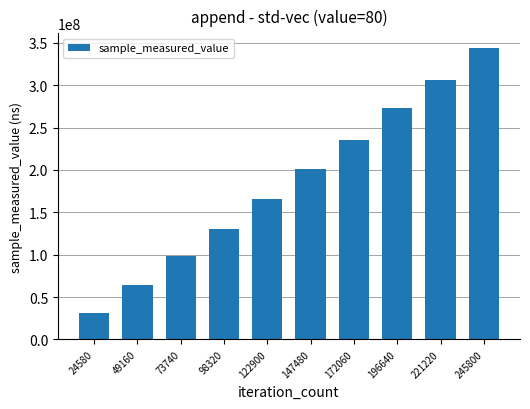

Reading left to right, what are all the values shown in this chart?

24580=30914622	49160=64438738	73740=98377566	98320=130399050	122900=165608411	147480=200776807	172060=235896650	196640=273475533	221220=306466411	245800=344051302